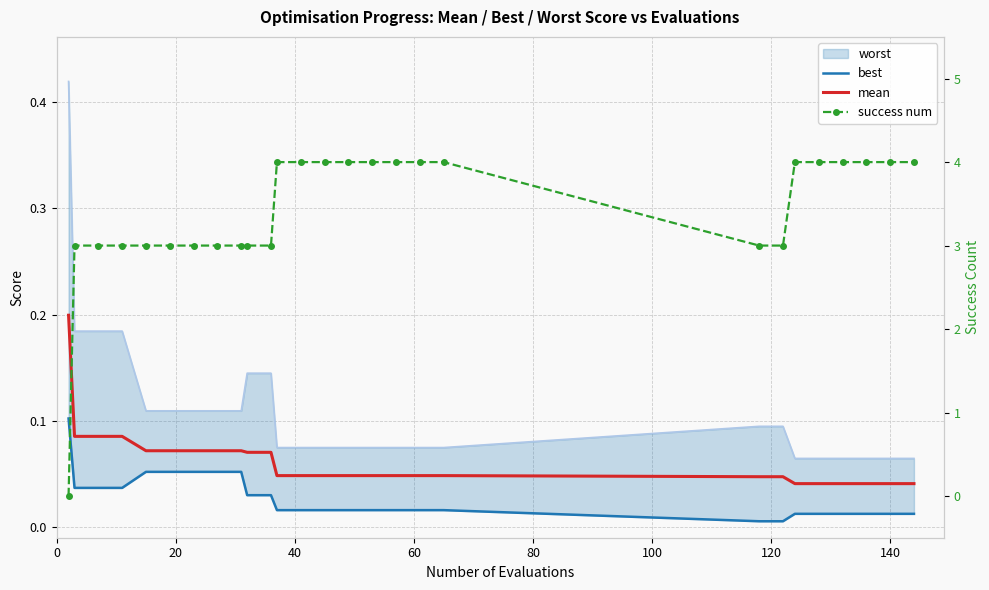

Count the success num values in the range 3 to 4.

26